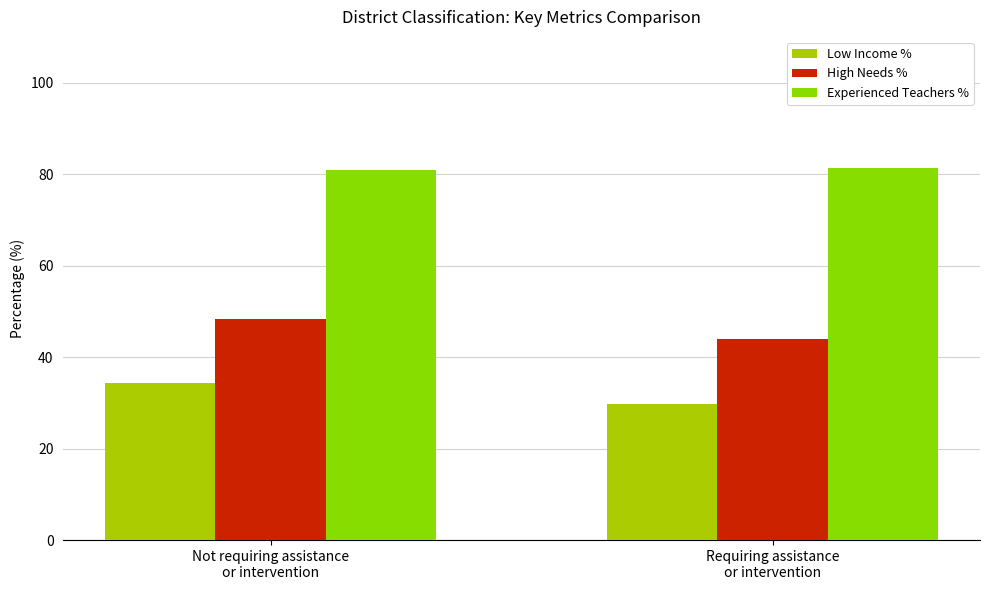

What is the sum of all Experienced Teachers % values?

162.2